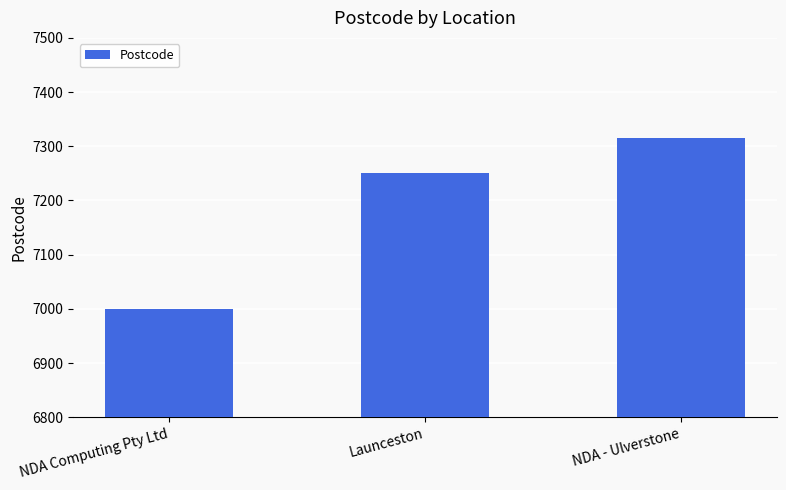

What is the sum of the values at Launceston and NDA Computing Pty Ltd?

14250